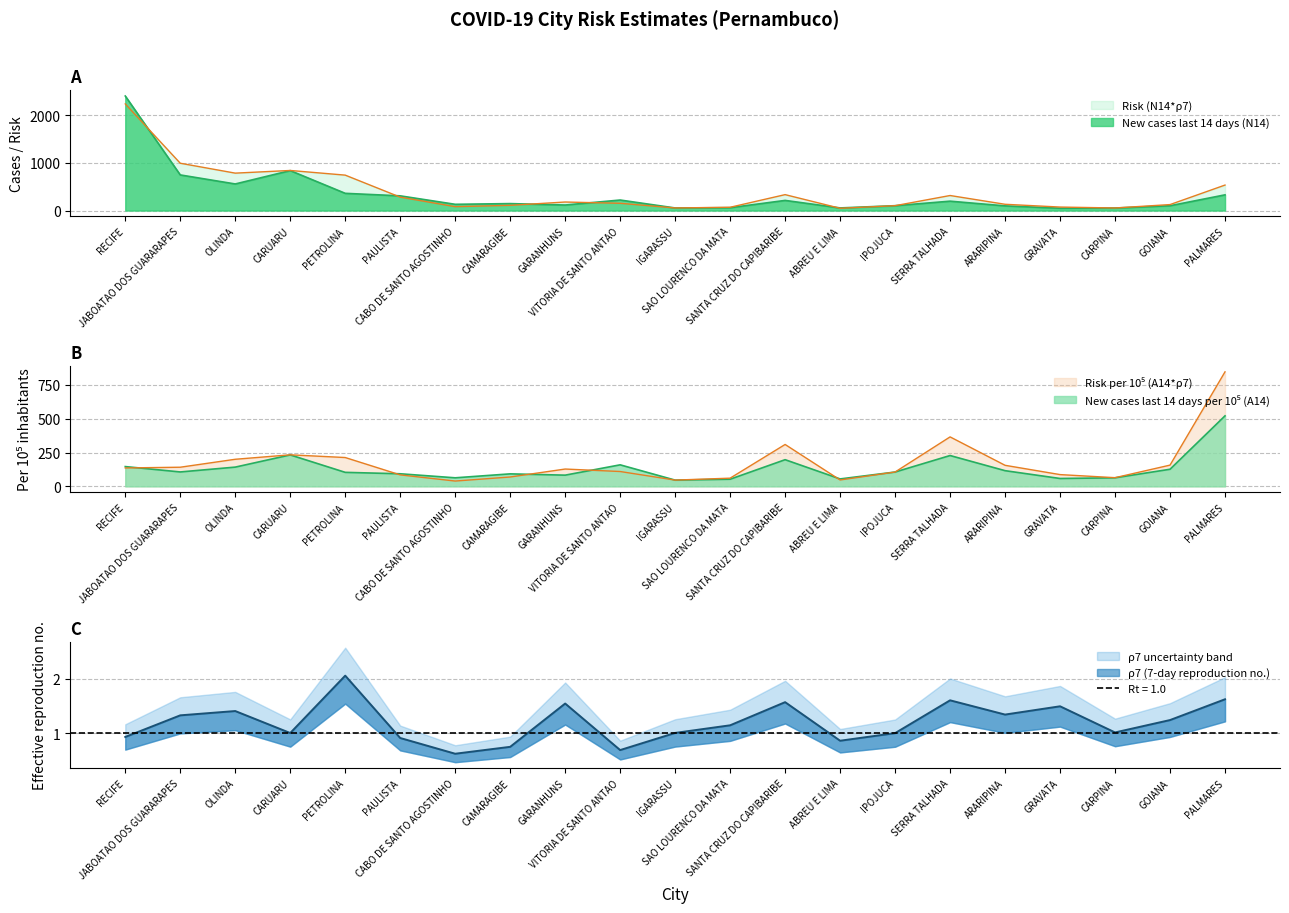

Reading left to right, list all the values displayed in this chart.

New cases last 14 days (N14): 2409.0	749.0	559.0	840.0	362.0	309.0	131.0	146.0	116.0	221.0	54.0	60.0	213.0	55.0	102.0	197.0	98.0	49.0	53.0	101.0	330.0
Risk (N14*rho7): 2242.8	994.9	786.8	842.8	744.9	281.8	81.6	109.4	179.3	152.5	54.3	68.7	334.6	47.4	102.1	316.1	131.6	73.2	53.7	125.4	535.9
New cases last 14 days per 1e5 (A14): 146.4	106.6	142.4	232.6	103.7	93.1	63.3	92.5	83.0	159.3	46.1	53.0	197.3	55.0	106.0	228.1	116.1	58.3	63.4	126.6	521.7
Risk per 1e5 (A14*rho7): 136.3	141.7	200.5	233.4	213.3	84.9	39.4	69.3	128.2	109.9	46.4	60.7	310.0	47.4	106.2	366.1	155.8	87.1	64.3	157.2	847.2